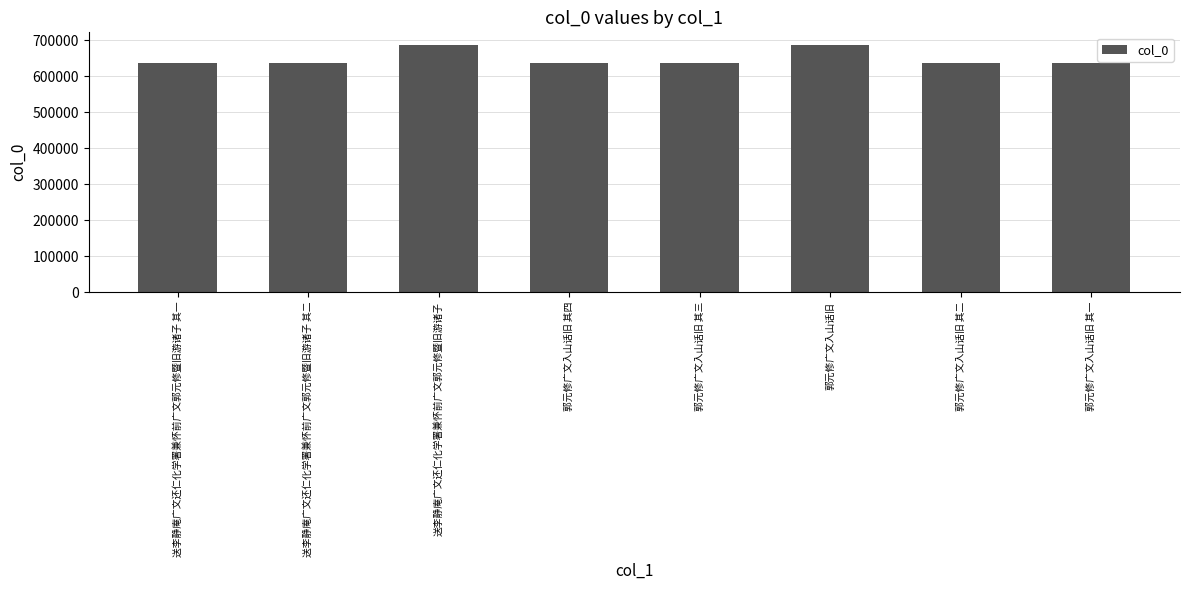

What is the change in value from 送李静庵广文还仁化学署兼怀前广文郭元修暨旧游诸子 to 郭元修广文入山话旧 其四?

-51175